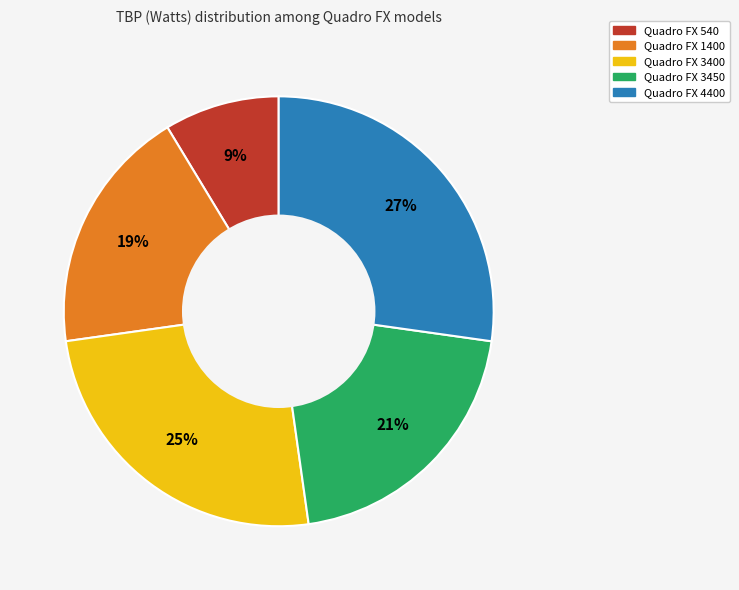

Count the number of slices in the pie.

5